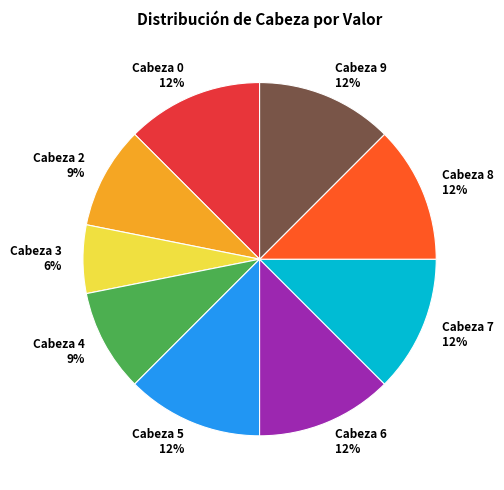

How many segments does this pie chart have?

9